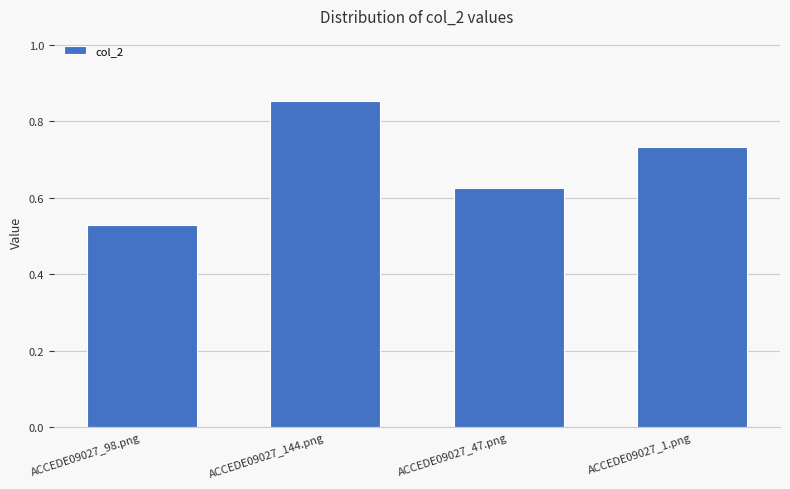

Where is the data nearest to the value 0?

ACCEDE09027_98.png